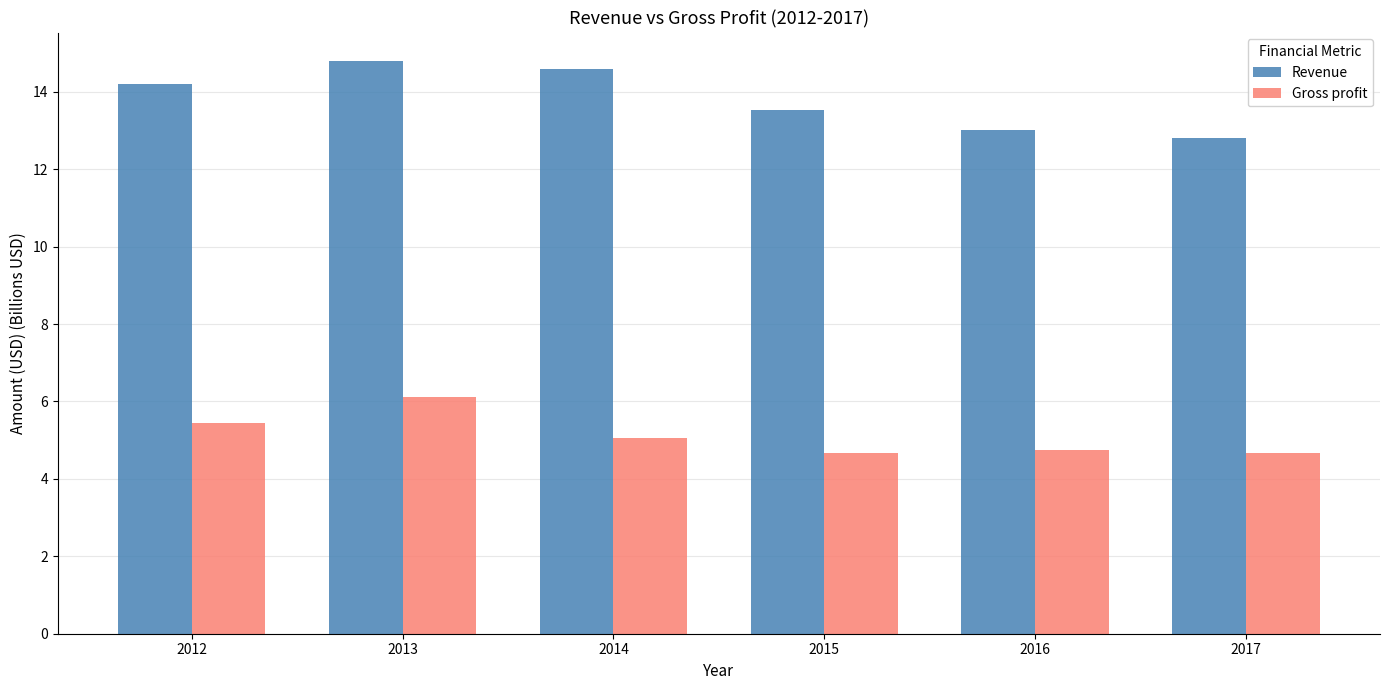

At which category is the sum across all series the highest?

2013